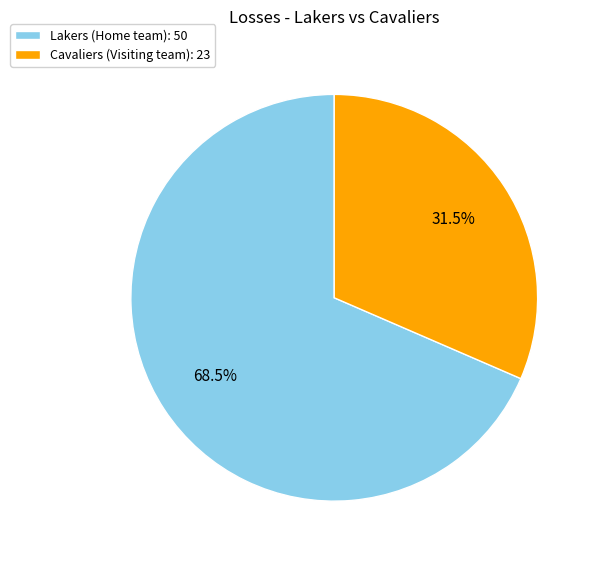

How many slices are in this pie chart?

2